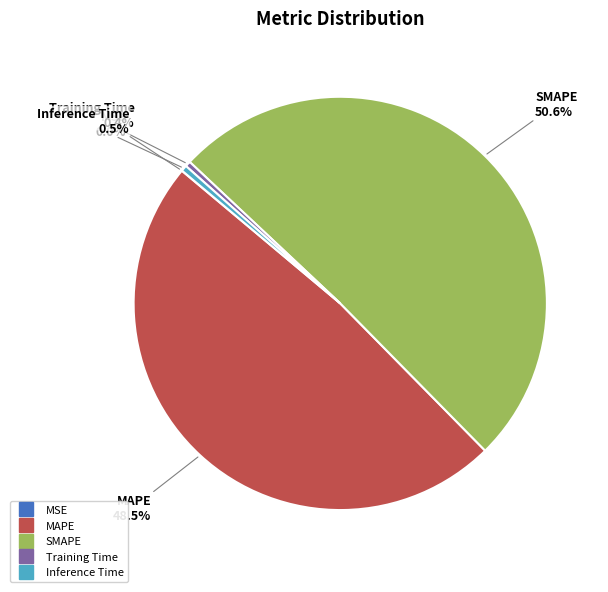

Which category has the biggest portion of the pie?

SMAPE